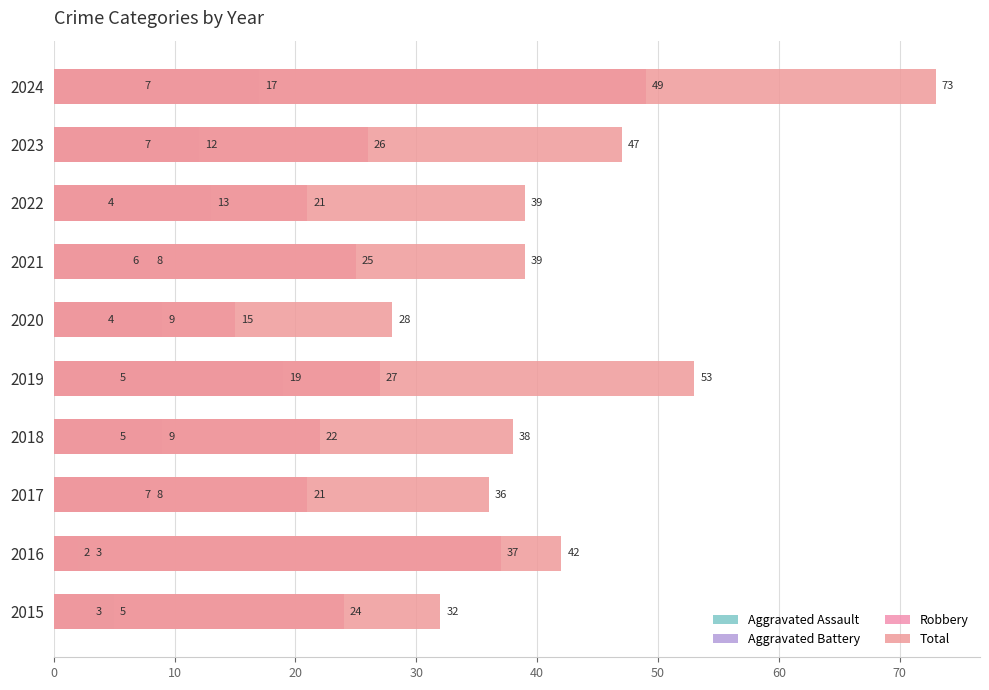

Which series changed the most between 2022 and 2023?

Total